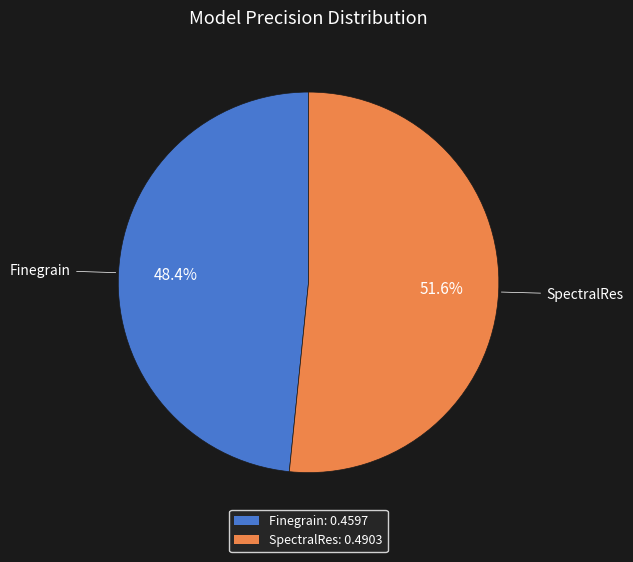

To the nearest percent, what percentage of the pie is SpectralRes?

52%